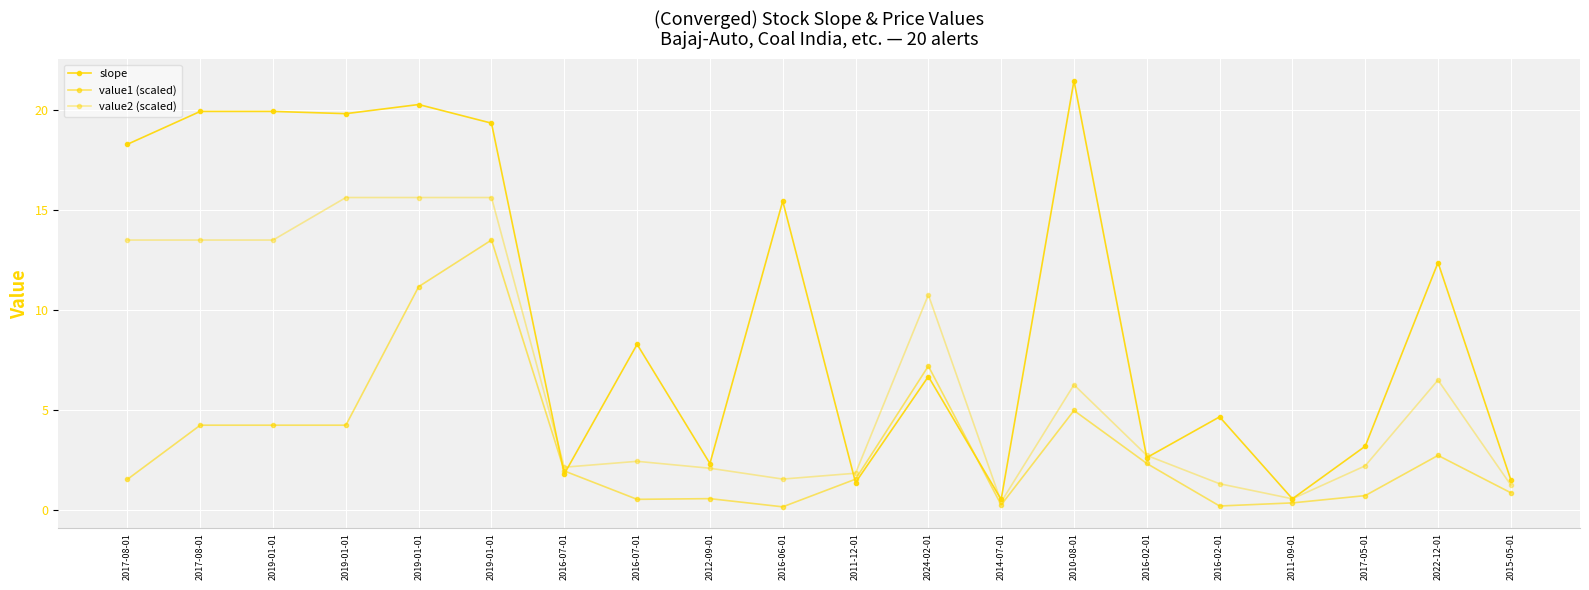

What is the highest value of the value1 (scaled) series?

13.5